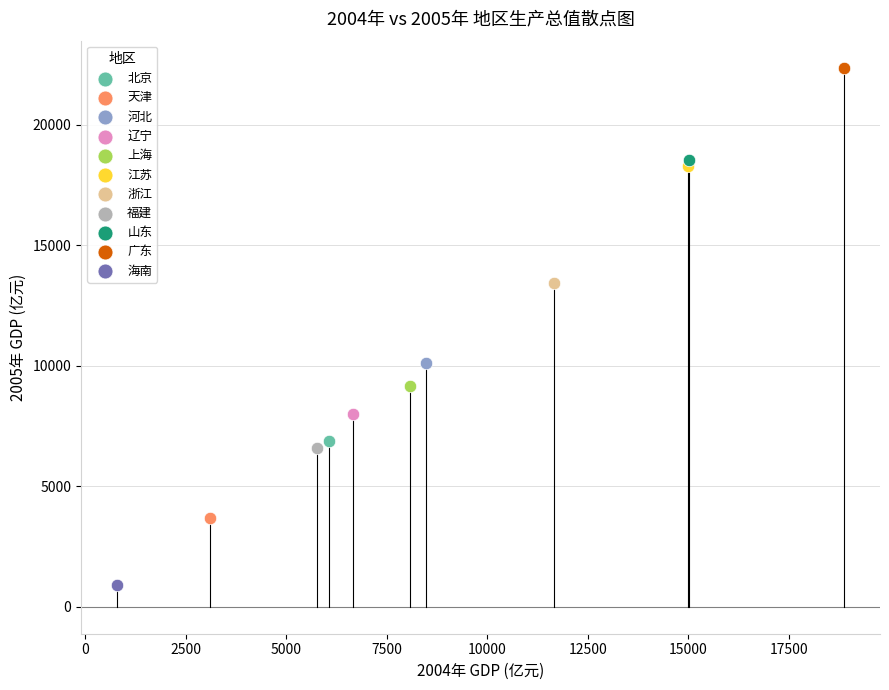

What are all the series names shown in the legend?

北京, 天津, 河北, 辽宁, 上海, 江苏, 浙江, 福建, 山东, 广东, 海南